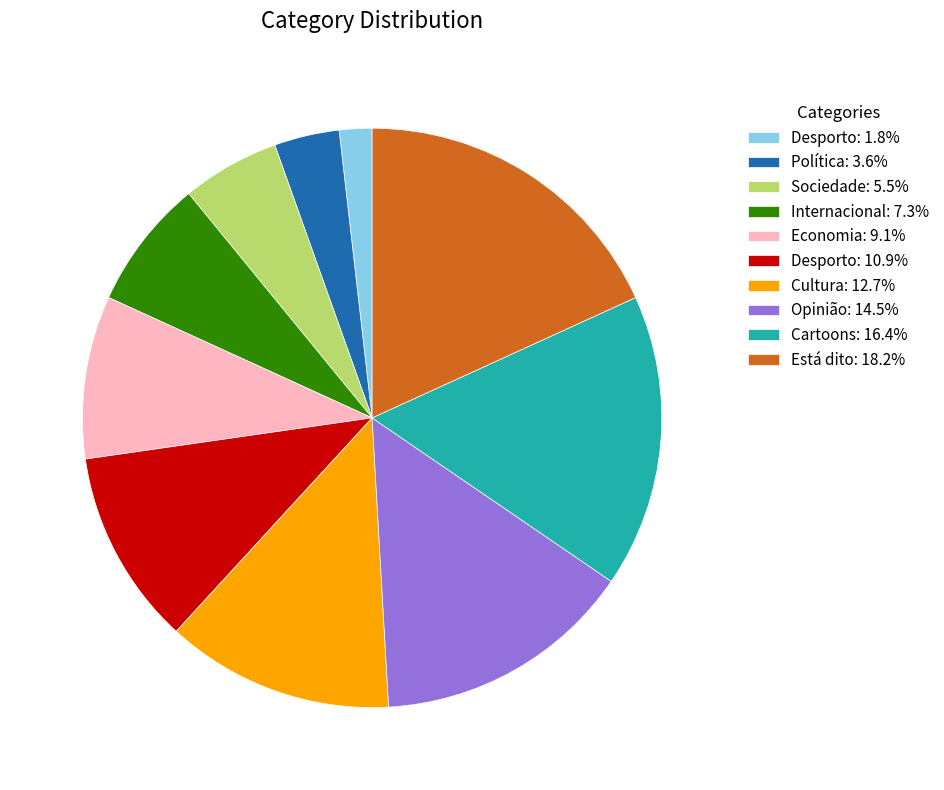

How many slices are in this pie chart?

10